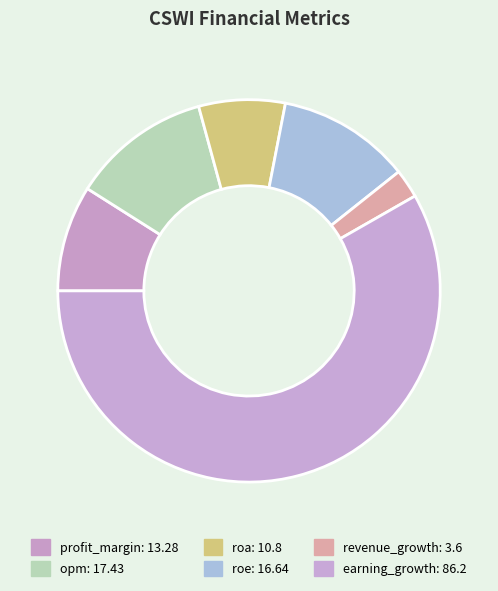

What is the smallest slice in the pie chart?

revenue_growth